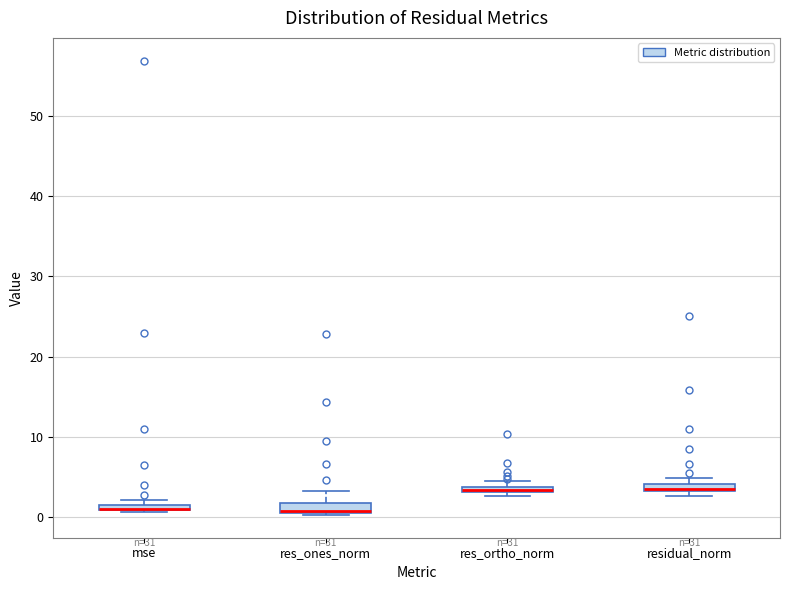

Where is the lower edge of the box for res_ones_norm on the y-axis? The values are not printed on the chart, so give them approximately, as read against the axis.

1